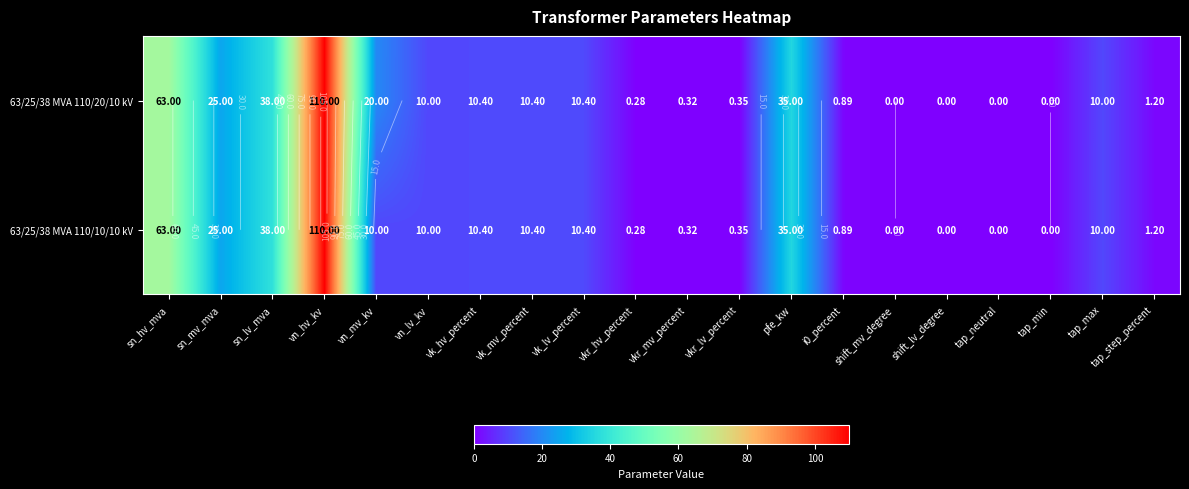

The 63/25/38 MVA 110/20/10 kV series shows 35.0 at pfe_kw. True or false?

True